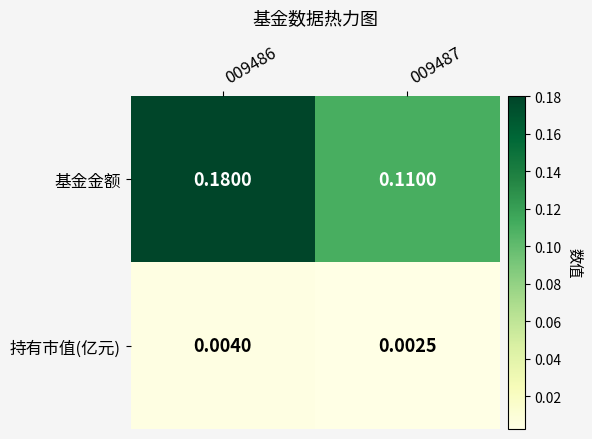

Rank the series by their maximum value, from lowest to highest.

持有市值(亿元), 基金金额